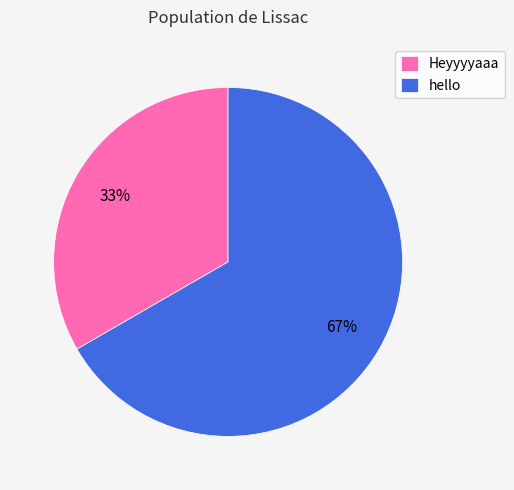

Does Heyyyyaaa account for over 50% of the chart?

No